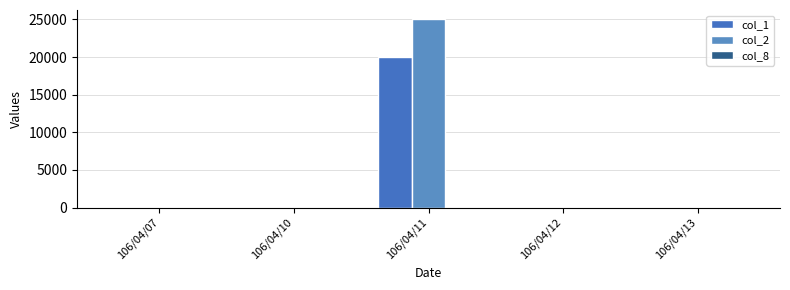

Rank the series by their maximum value, from highest to lowest.

col_2, col_1, col_8